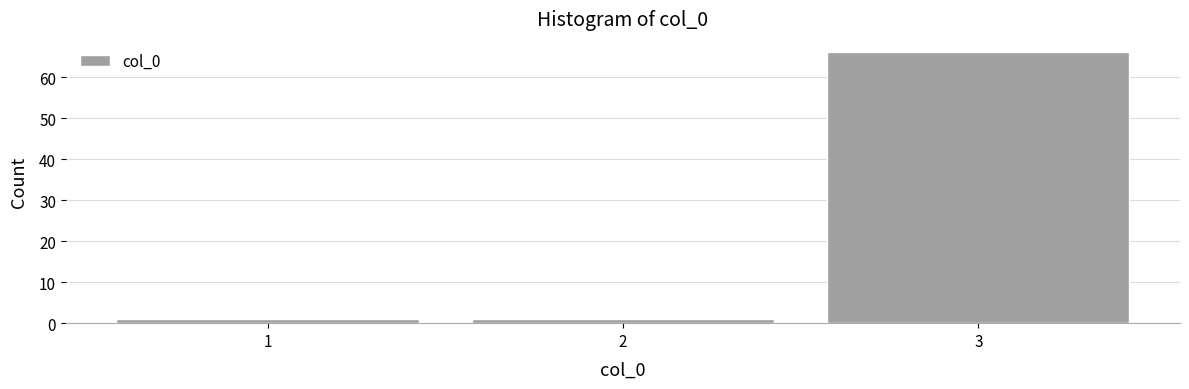

Reading left to right, list every bar in this chart as the range it spans on the x-axis followed by its height. The values are not printed on the chart, so give them approximately, as read against the axis.

0.5 to 1.5: 1
1.5 to 2.5: 1
2.5 to 3.5: 66